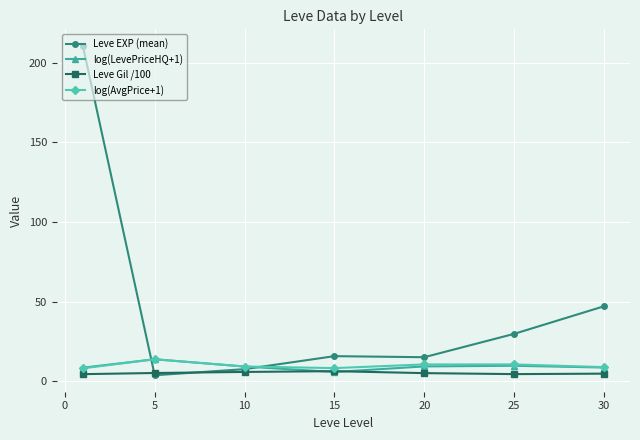

After their last crossing, which series has the higher values: log(LevePriceHQ+1) or Leve EXP (mean)?

Leve EXP (mean)